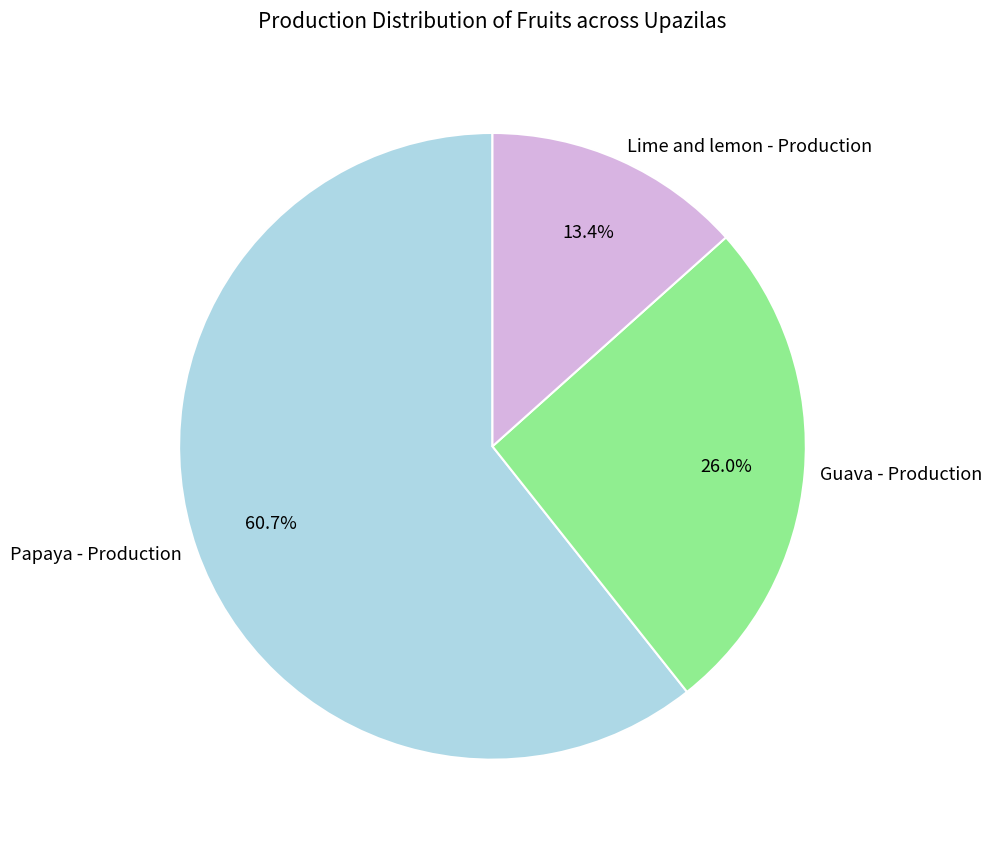

How many slices are in this pie chart?

3